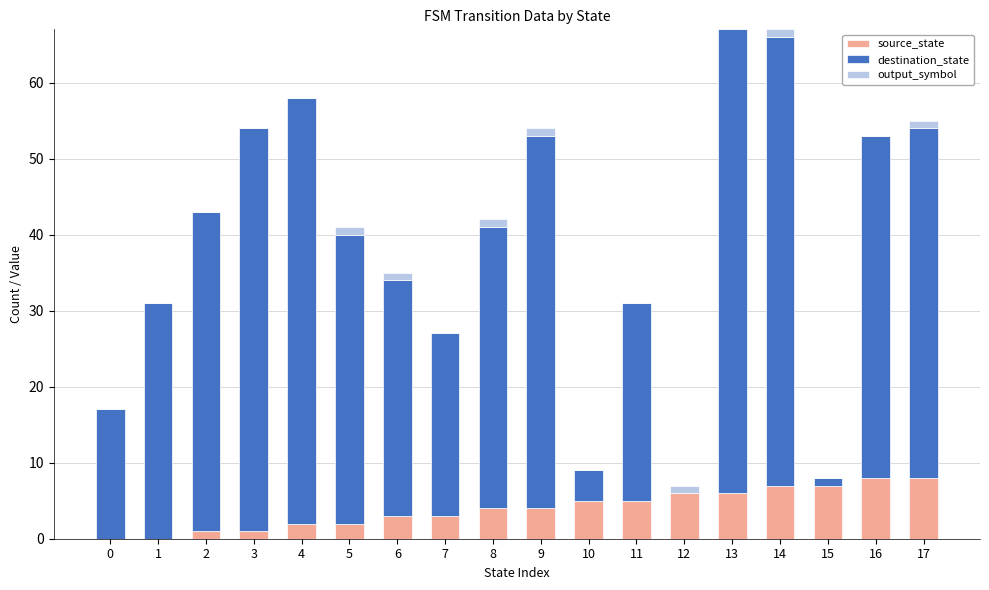

The source_state series shows 2 at 4. True or false?

True